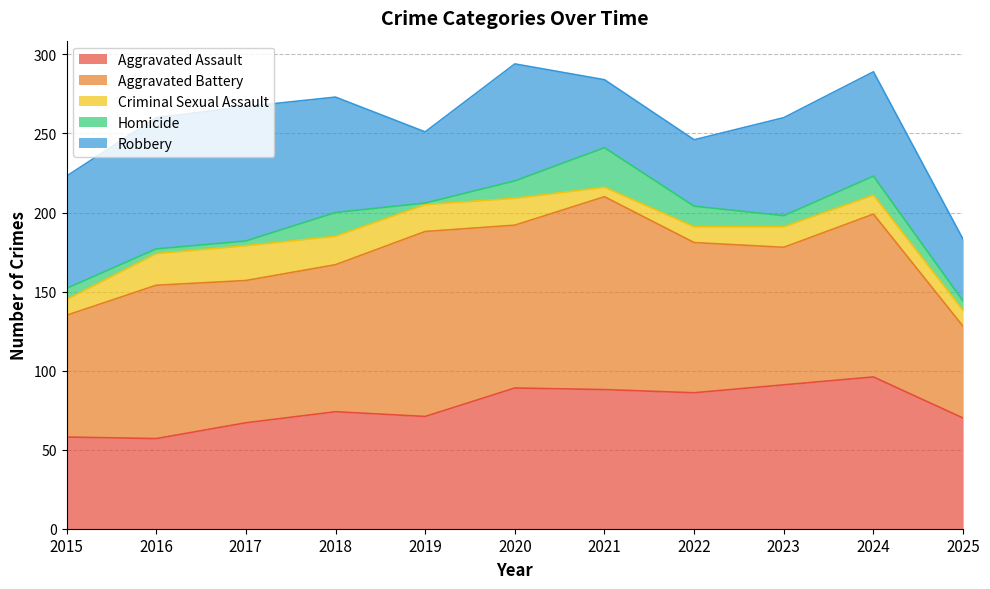

Which has a higher value, 2022 or 2018?

2022